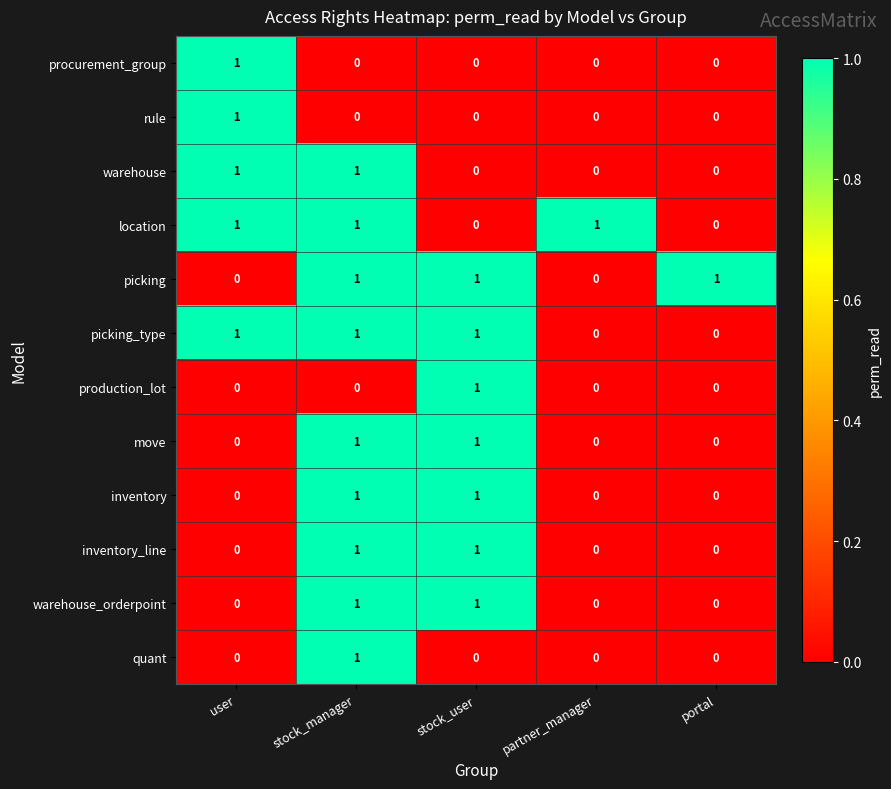

How many rule values are between 0 and 1?

5